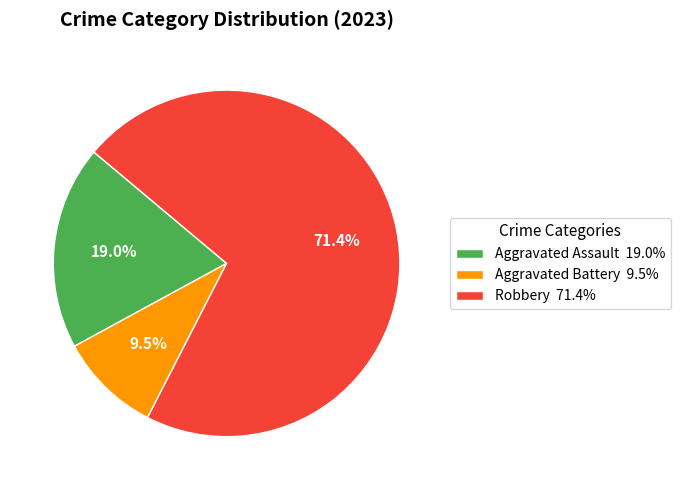

What is the total percentage of Aggravated Battery 9.5% and Robbery 71.4%?

81.0%